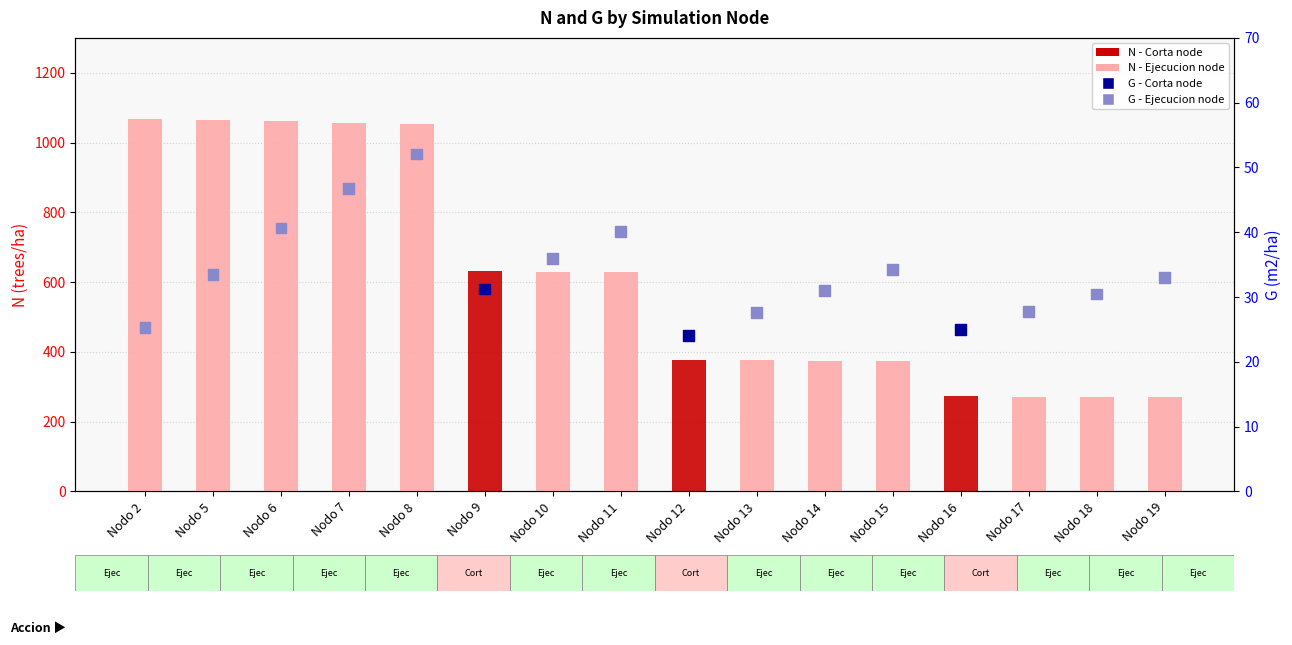

Which series reaches the maximum Y coordinate?

N (trees/ha)